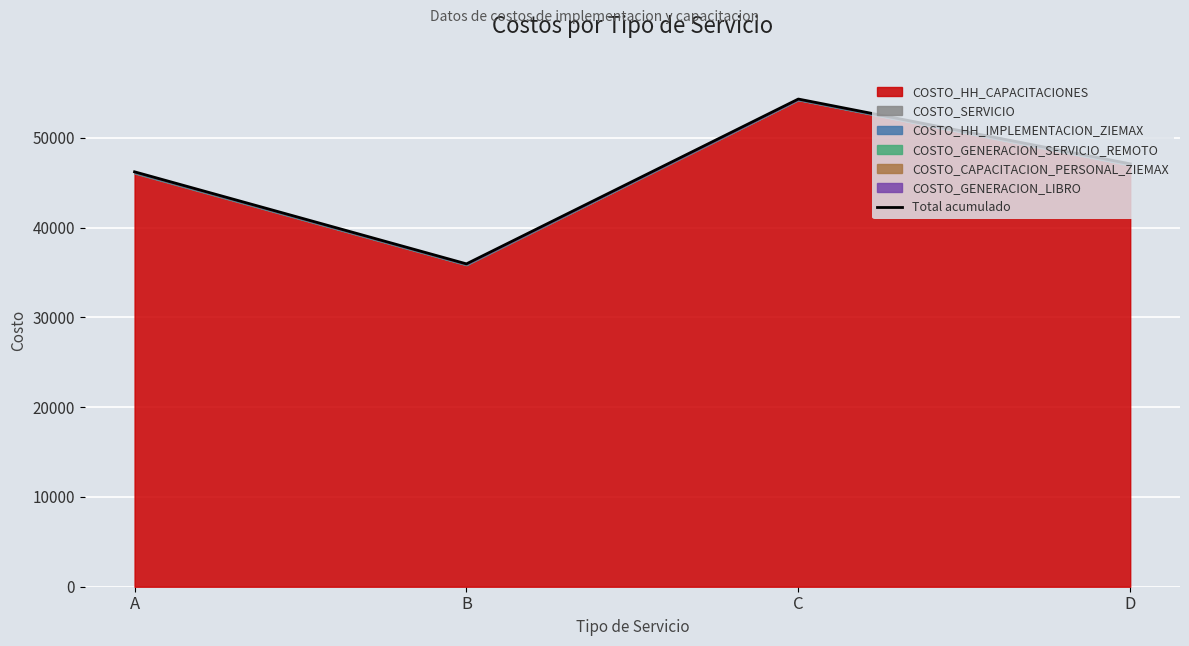

Between B and C, which is larger?

C